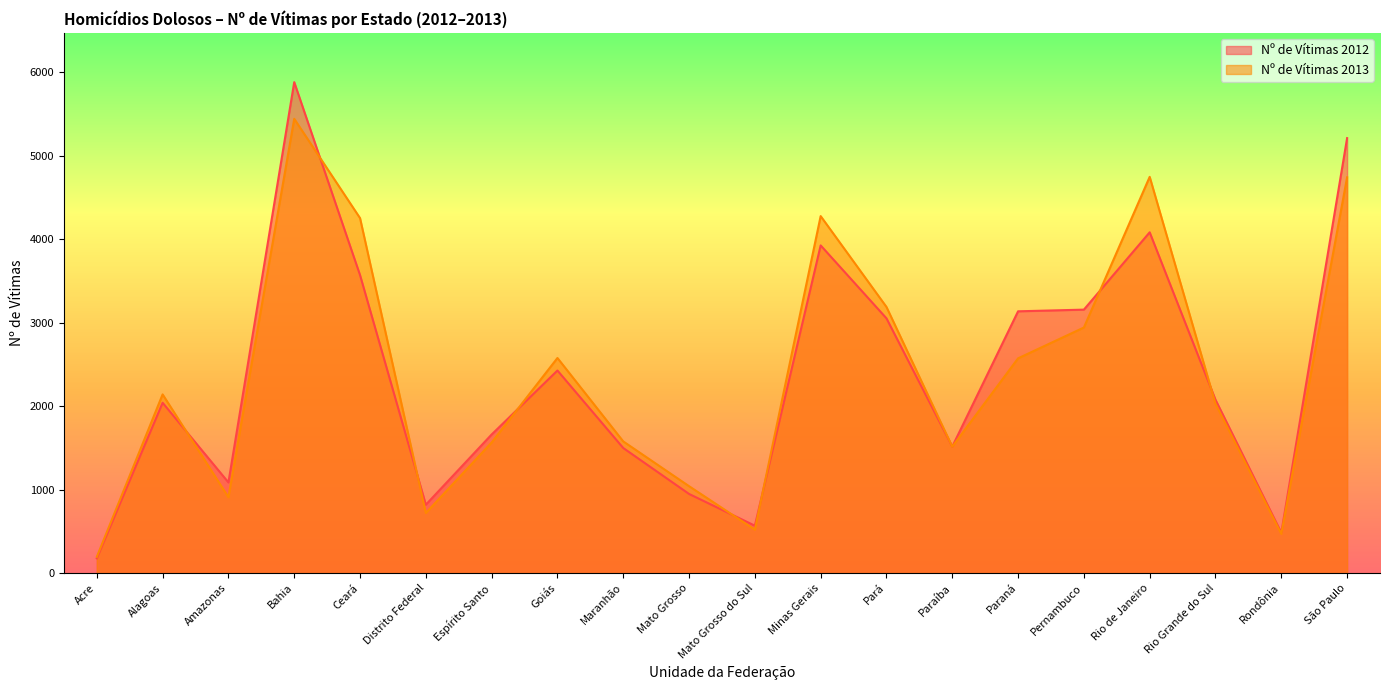

Where is the first local maximum for Nº de Vítimas 2012?

Alagoas